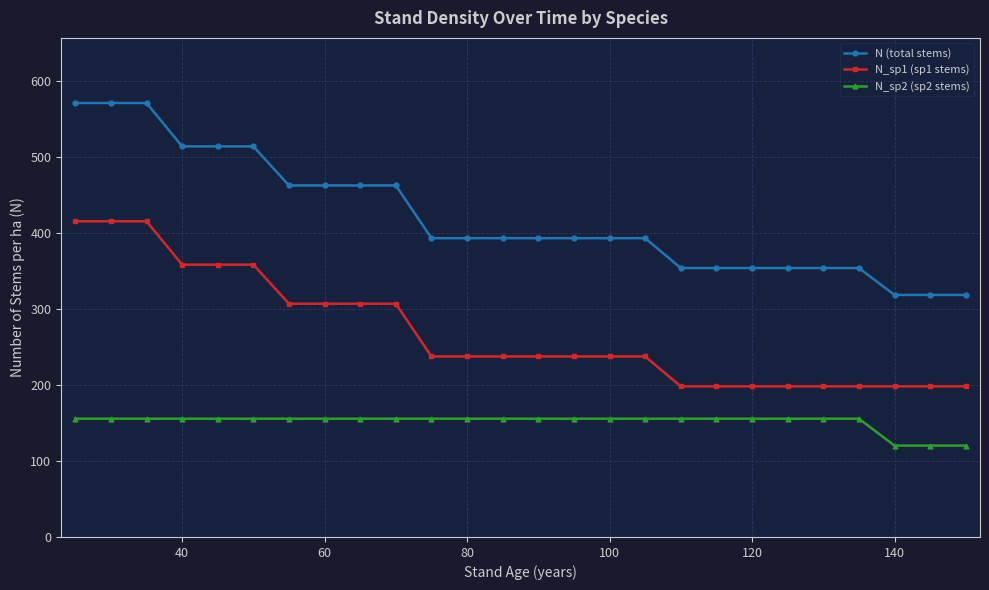

Reading right to left, transcribe all the data shown in this chart.

N (total stems): 318.4	318.4	318.4	353.8	353.8	353.8	353.8	353.8	353.8	393.1	393.1	393.1	393.1	393.1	393.1	393.1	462.5	462.5	462.5	462.5	513.9	513.9	513.9	571.0	571.0	571.0
N_sp1 (sp1 stems): 198.2	198.2	198.2	198.2	198.2	198.2	198.2	198.2	198.2	237.5	237.5	237.5	237.5	237.5	237.5	237.5	306.9	306.9	306.9	306.9	358.3	358.3	358.3	415.4	415.4	415.4
N_sp2 (sp2 stems): 120.2	120.2	120.2	155.6	155.6	155.6	155.6	155.6	155.6	155.6	155.6	155.6	155.6	155.6	155.6	155.6	155.6	155.6	155.6	155.6	155.6	155.6	155.6	155.6	155.6	155.6